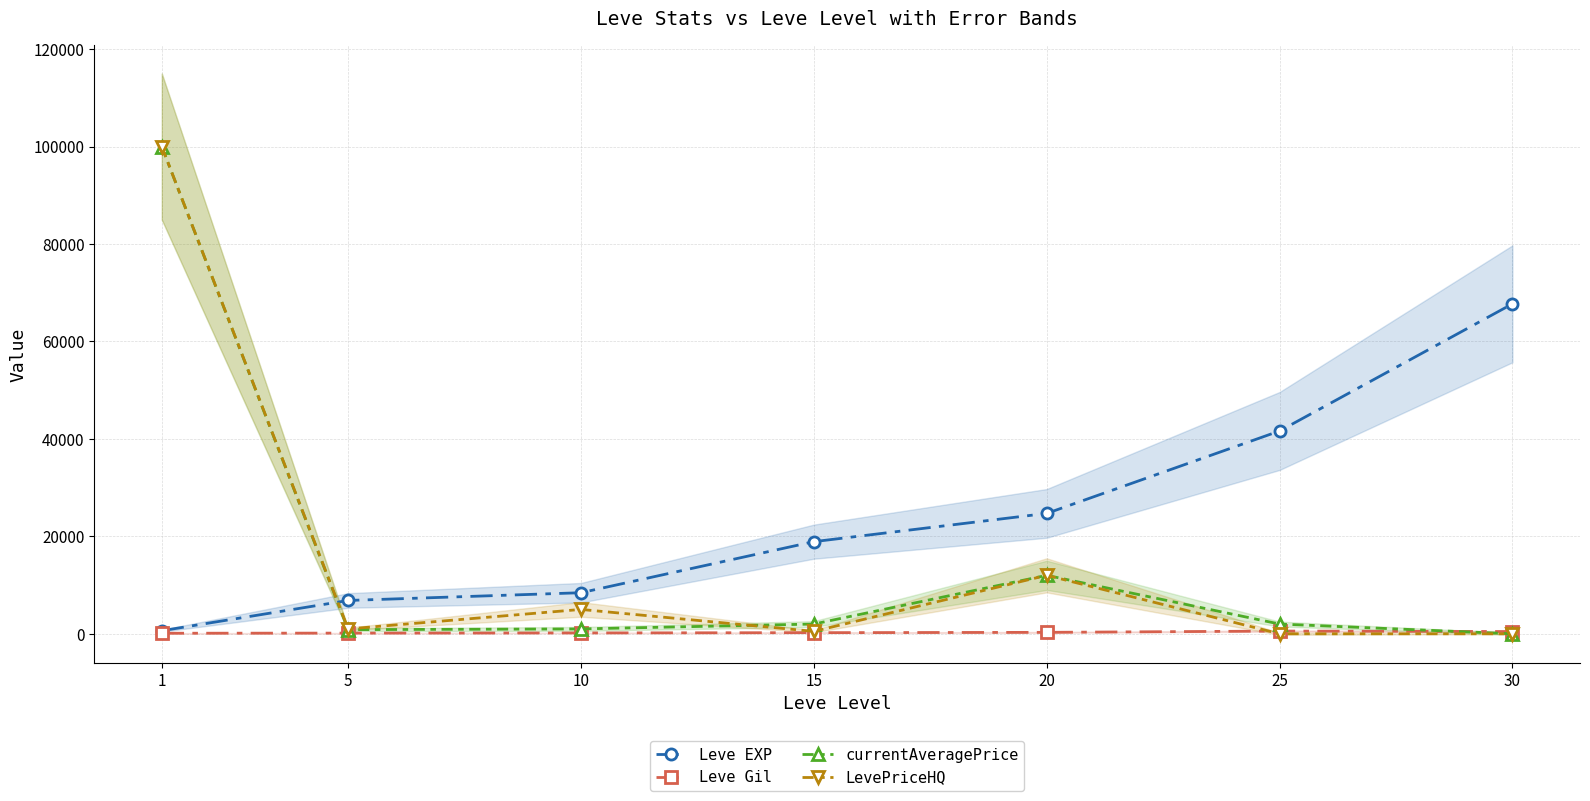

How many positive values does the LevePriceHQ series have?

5